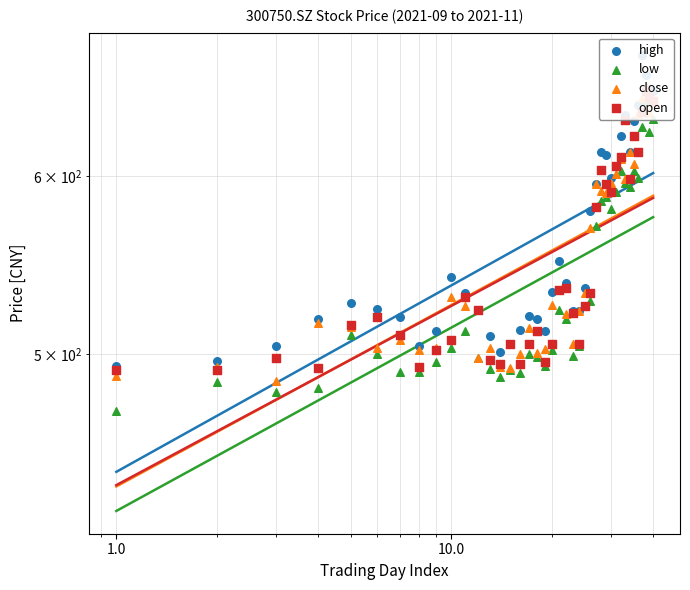

Which series has the largest total across all categories?

high